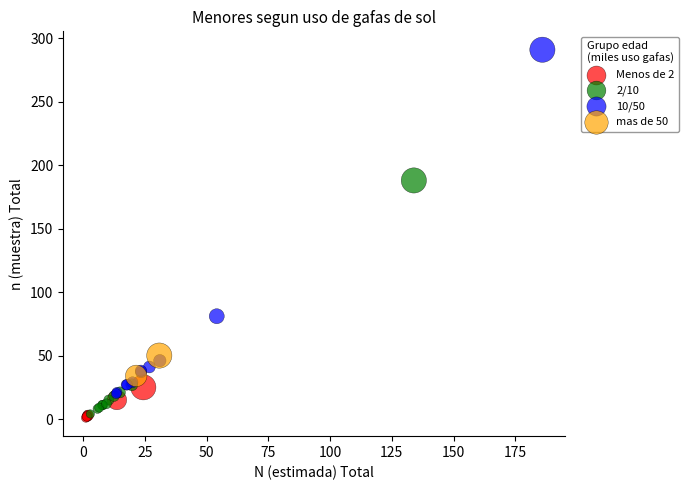

Which series reaches the minimum Y coordinate?

Menos de 2